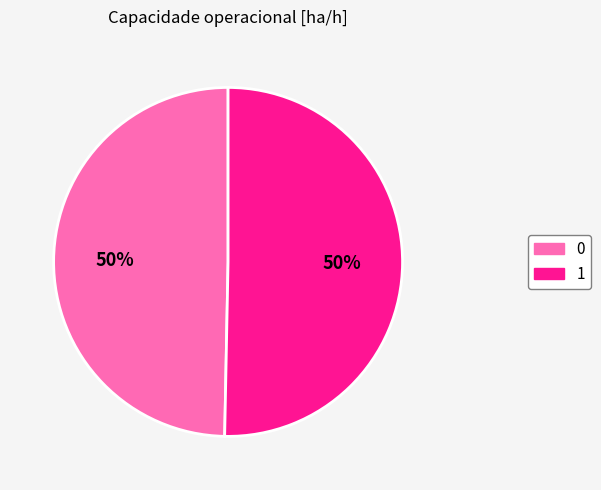

Combined, do 0 and 1 account for over 50%?

Yes